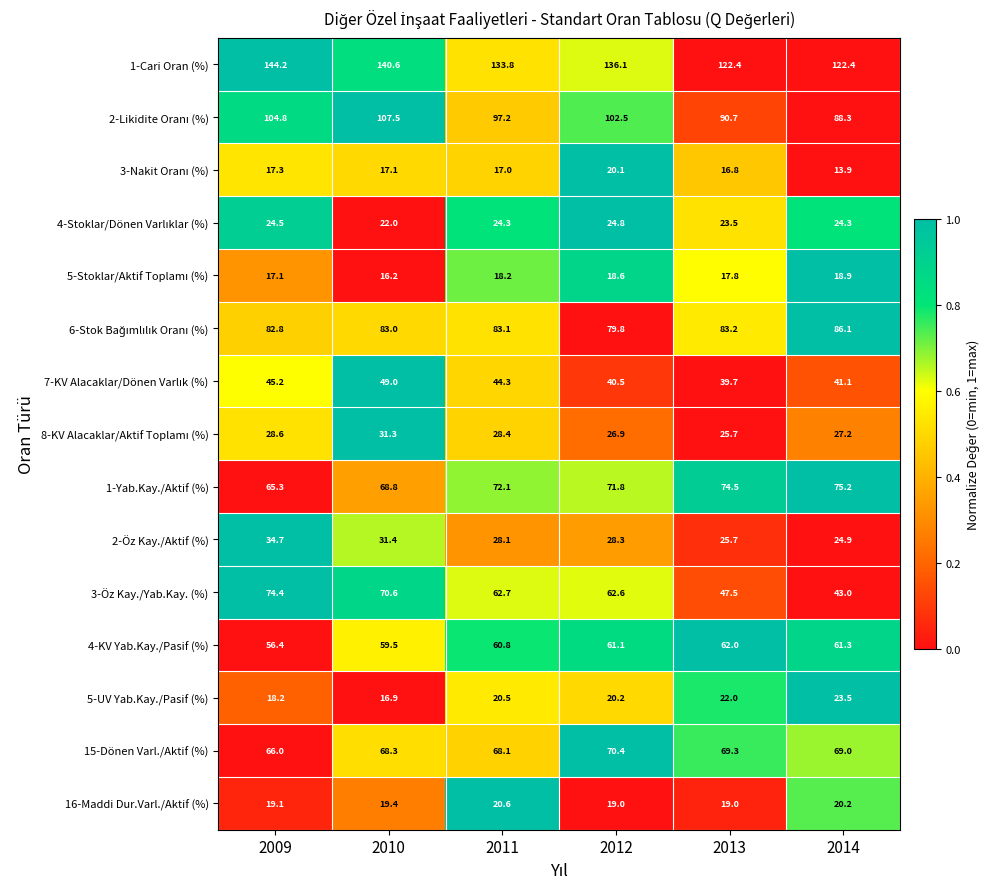

List the labels in order of 5-UV Yab.Kay./Pasif (%) value, largest first.

2014, 2013, 2011, 2012, 2009, 2010